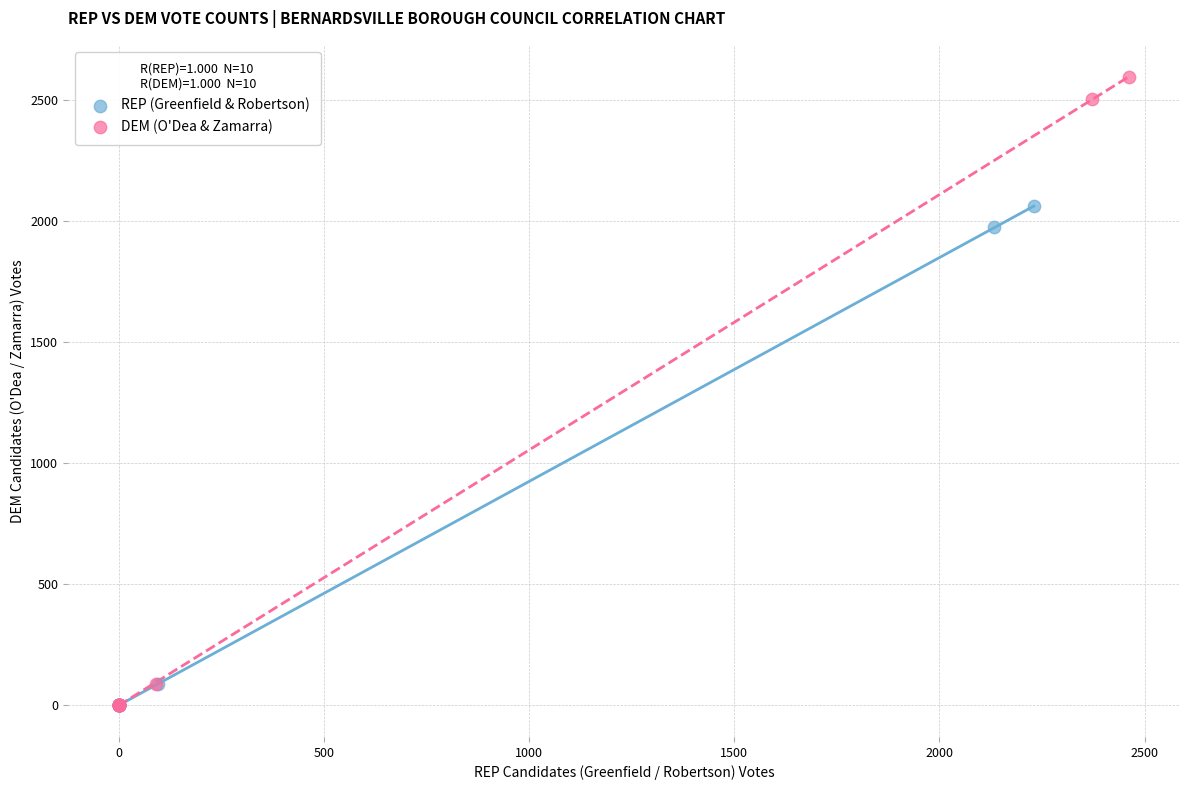

Which series has the largest Y range (max minus min)?

DEM (O'Dea & Zamarra)